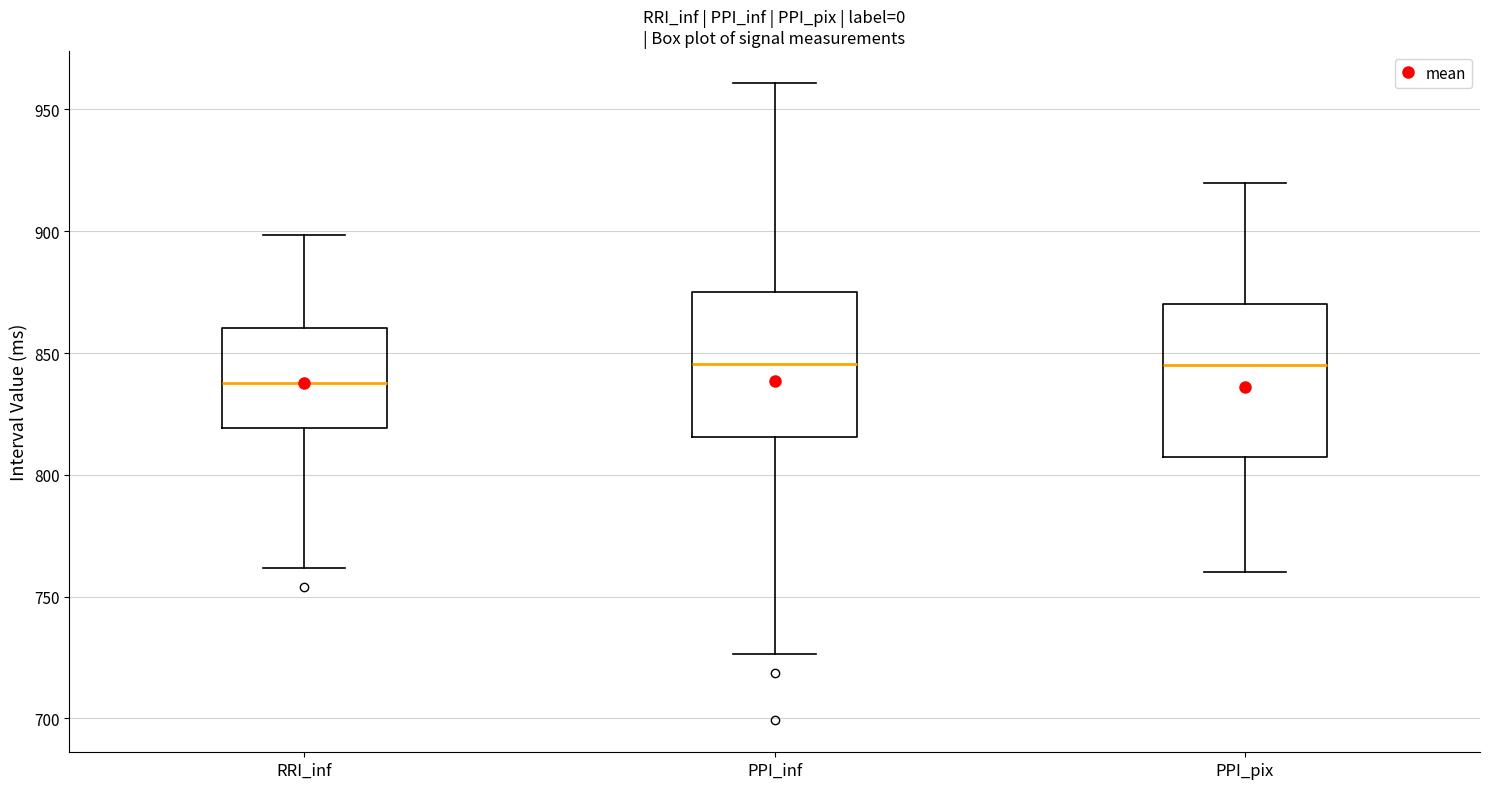

Where is the lower edge of the box for PPI_pix on the y-axis? The values are not printed on the chart, so give them approximately, as read against the axis.

810